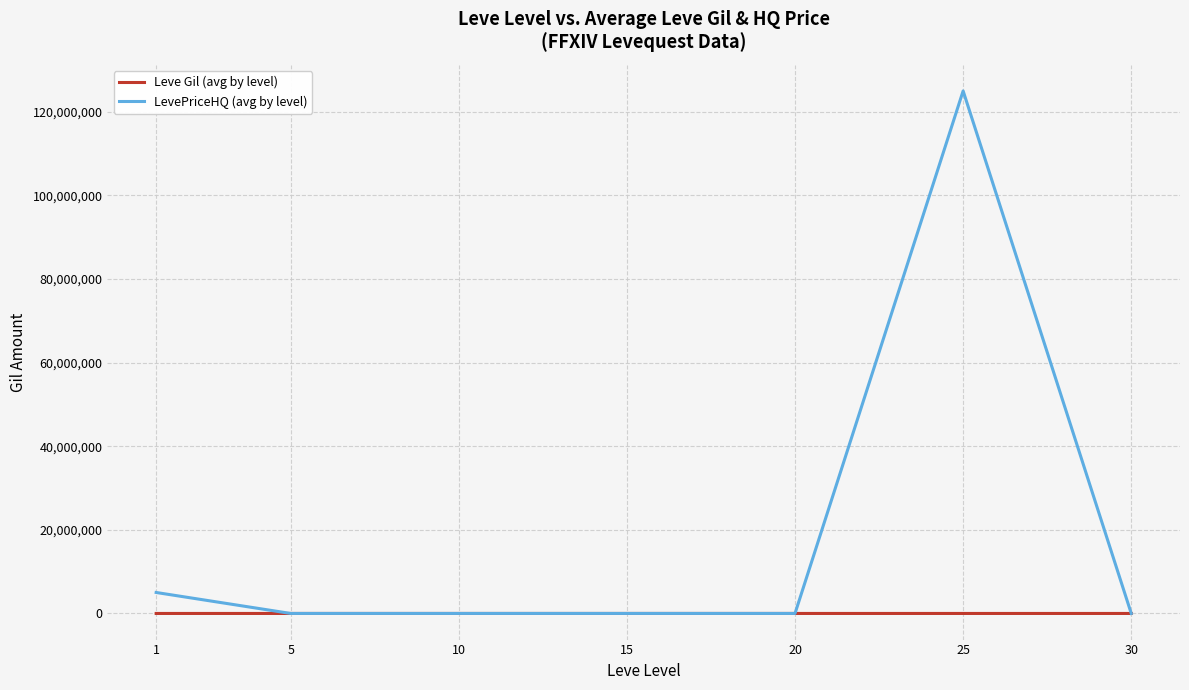

Which series has the largest range (max minus min)?

LevePriceHQ (avg by level)